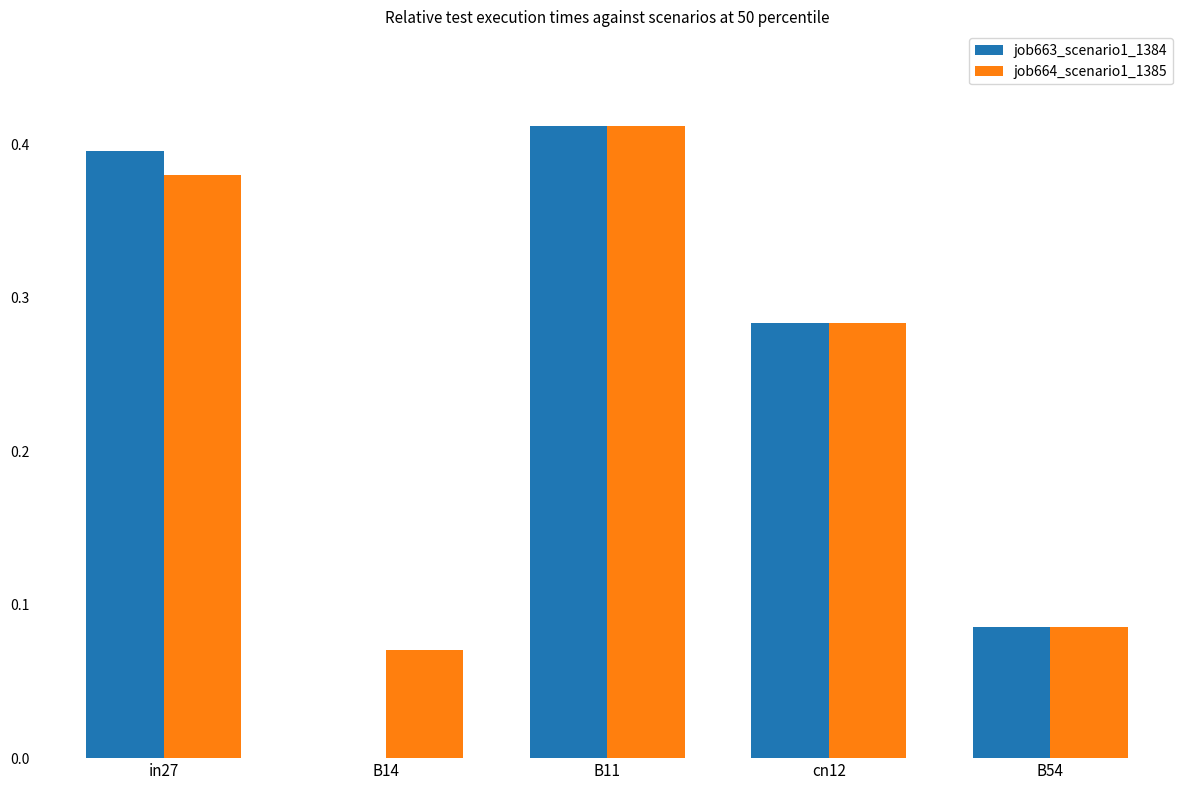

Is it true that job664_scenario1_1385 equals 0.4 at B11?

True